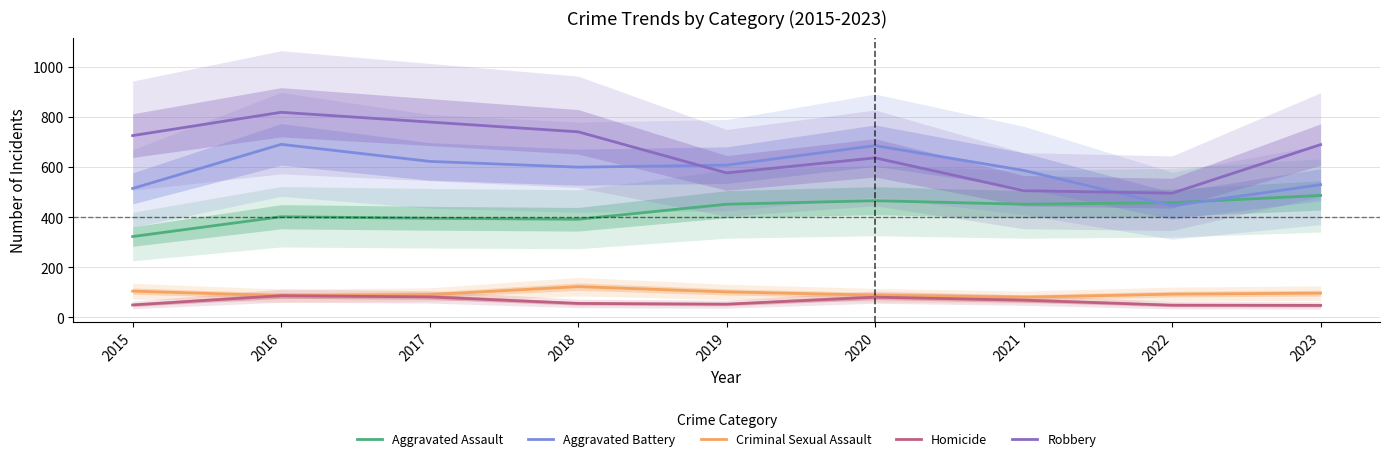

What is the spread (max minus min) of values at 2018?

685